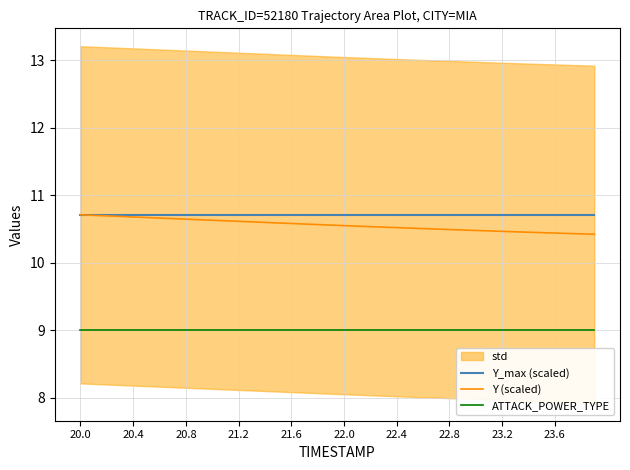

What value does the ATTACK_POWER_TYPE series have at 11?

9.0